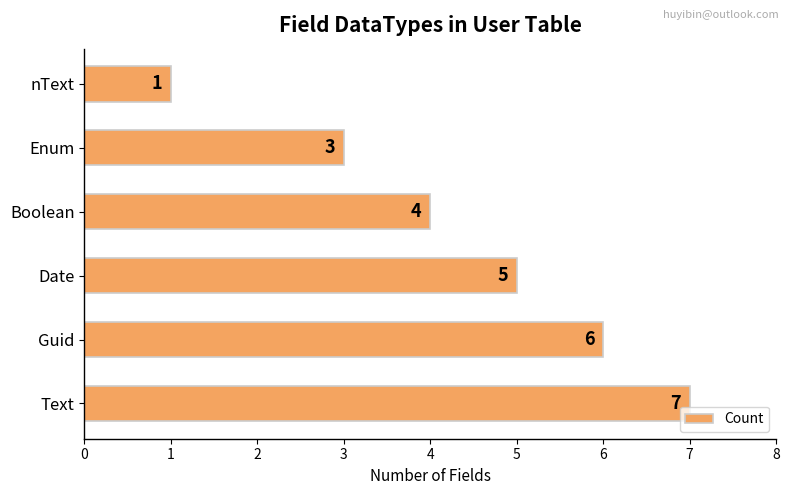

What is the difference between the values at nText and Boolean?

3